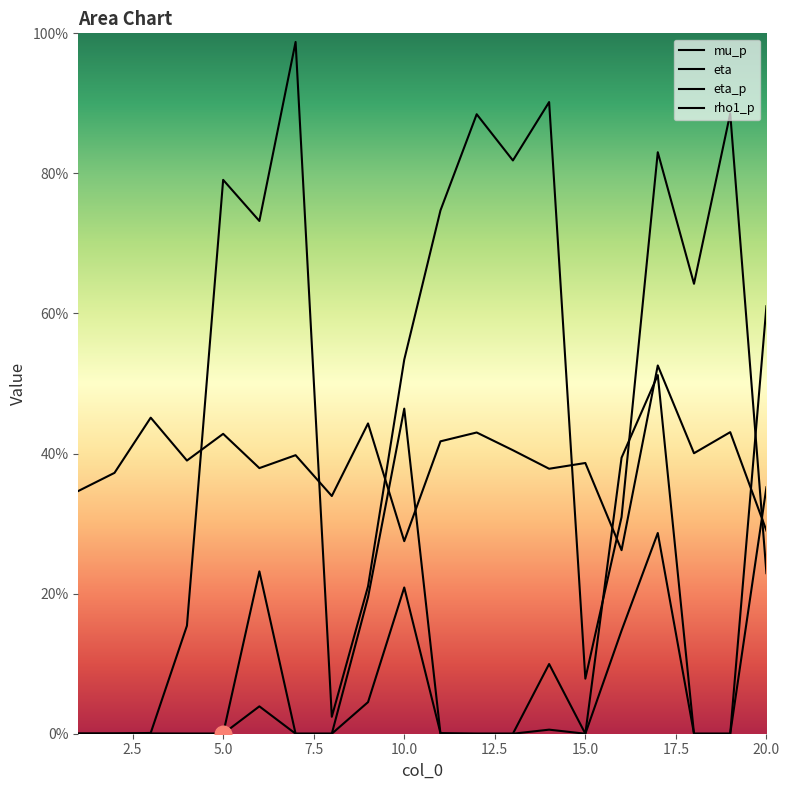

How many eta values are between 0 and 1?

20